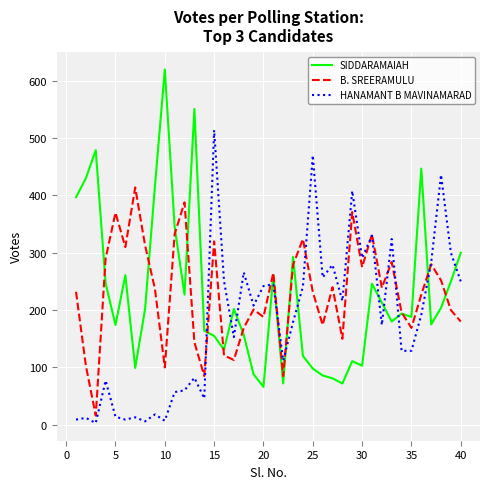

Which series has the largest range (max minus min)?

SIDDARAMAIAH